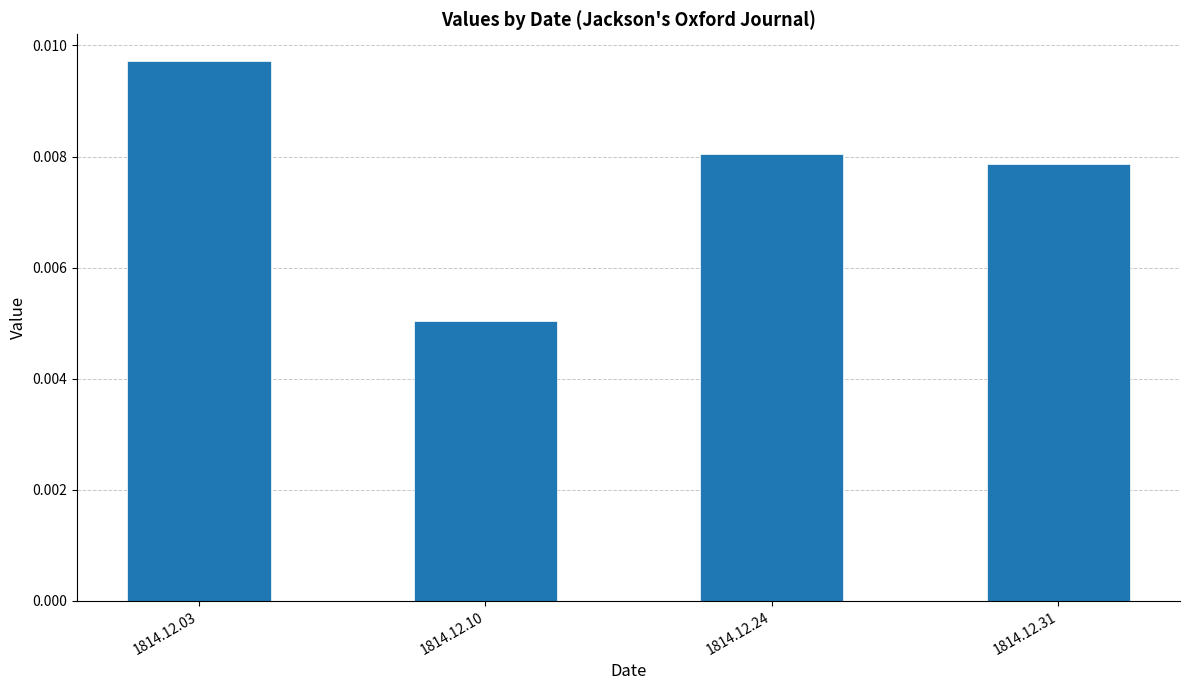

Which category has the lowest value across all series?

1814.12.10